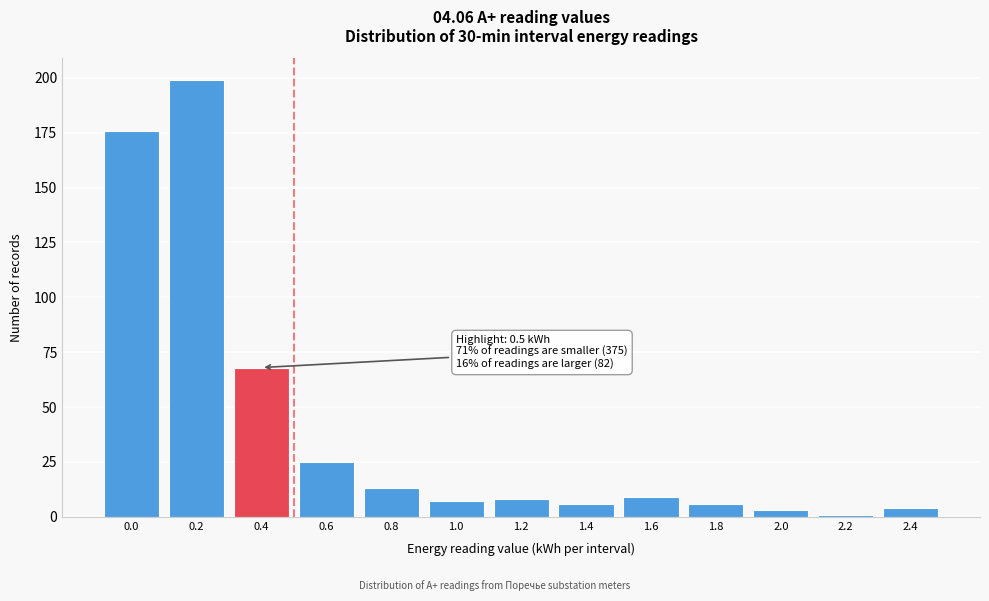

Reading left to right, what are all the values shown in this chart?

0.0=176	0.2=199	0.4=68	0.6=25	0.8=13	1.0=7	1.2=8	1.4=6	1.6=9	1.8=6	2.0=3	2.2=1	2.4=4